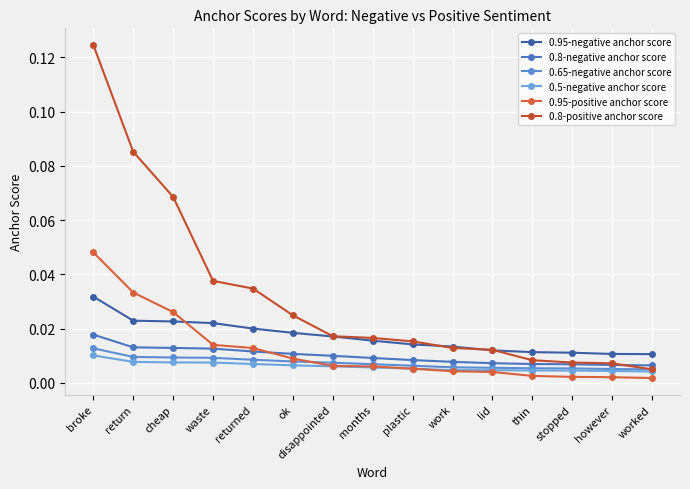

True or false: 0.8-positive anchor score and 0.65-negative anchor score intersect in this chart.

False